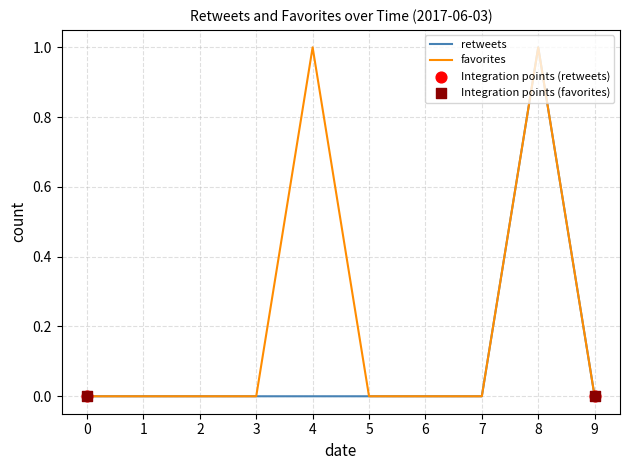

List the series in order of their overall mean, highest first.

favorites, retweets